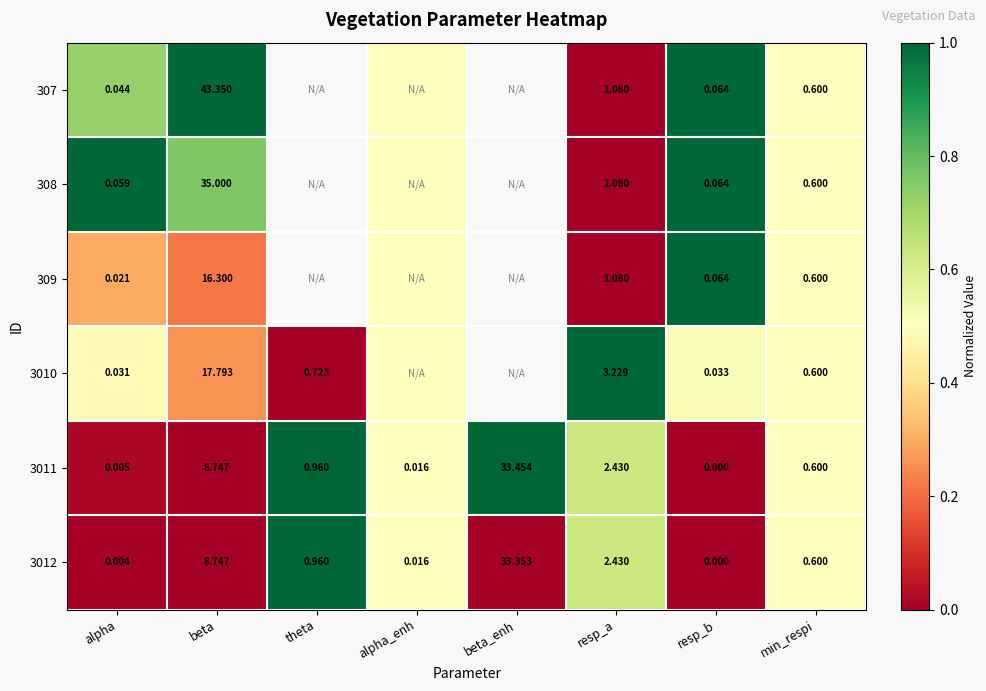

Is the value of 3012 at resp_a greater than the value of 3011 at theta?

Yes